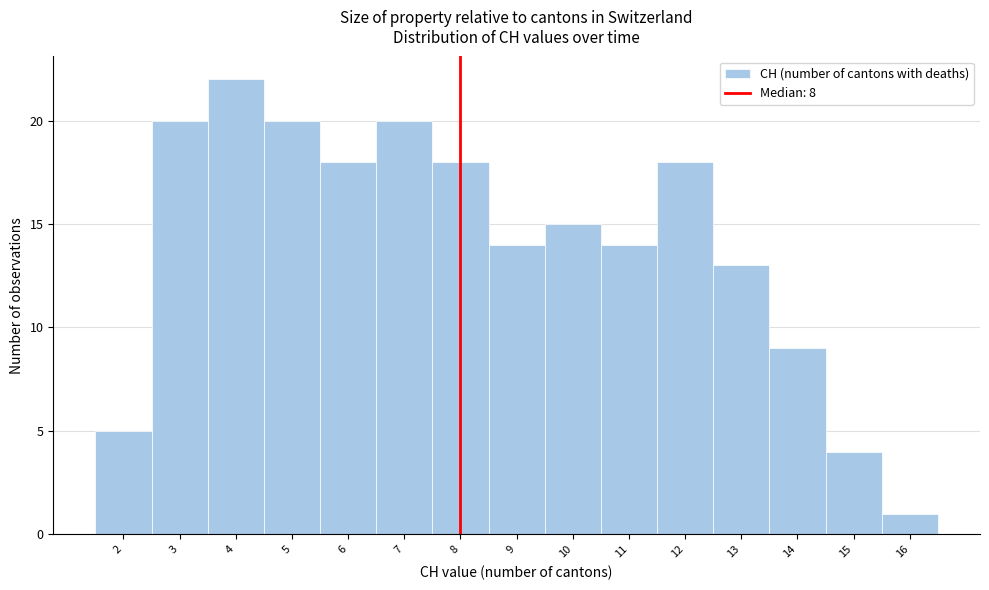

Which range on the x-axis has the tallest bar?

3.5 to 4.5